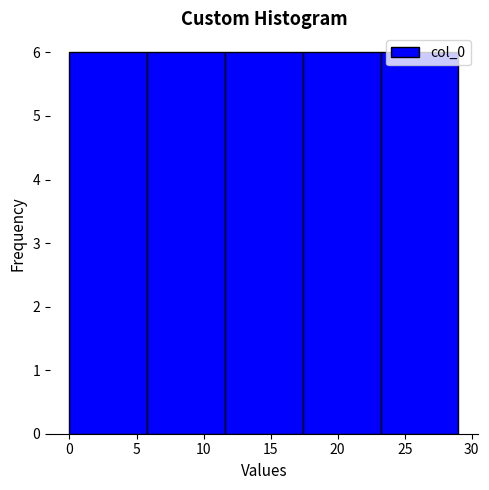

Reading left to right, list every bar in this chart as the range it spans on the x-axis followed by its height. Neither the bar edges nor the heights are printed on the chart, so give them approximately, as read against the axes.

0.0 to 5.8: 6
5.8 to 11.6: 6
11.6 to 17.4: 6
17.4 to 23.2: 6
23.2 to 29.0: 6